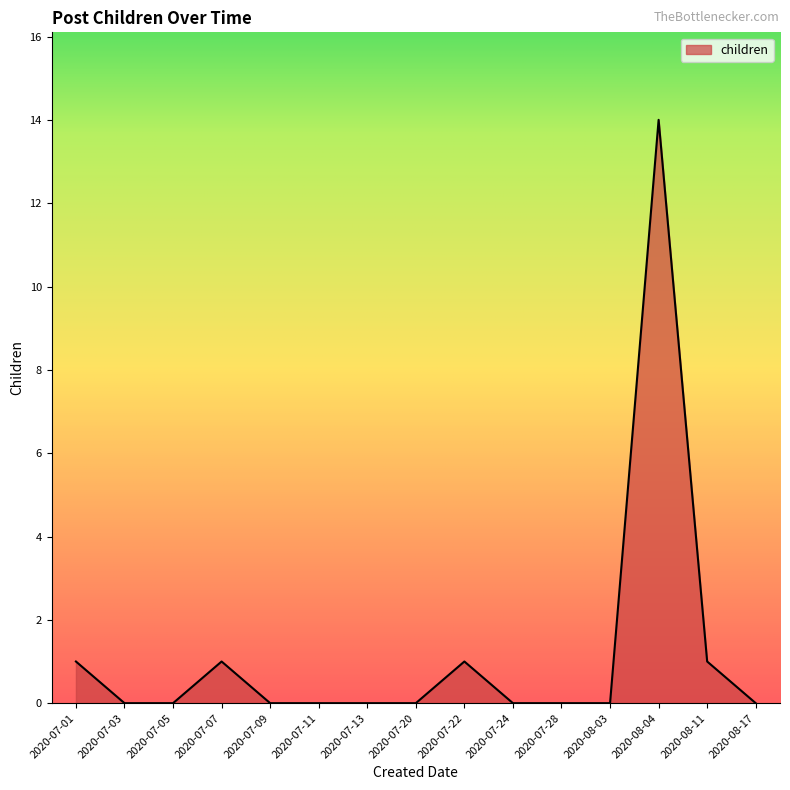

What position from the left is 2020-07-28?

11